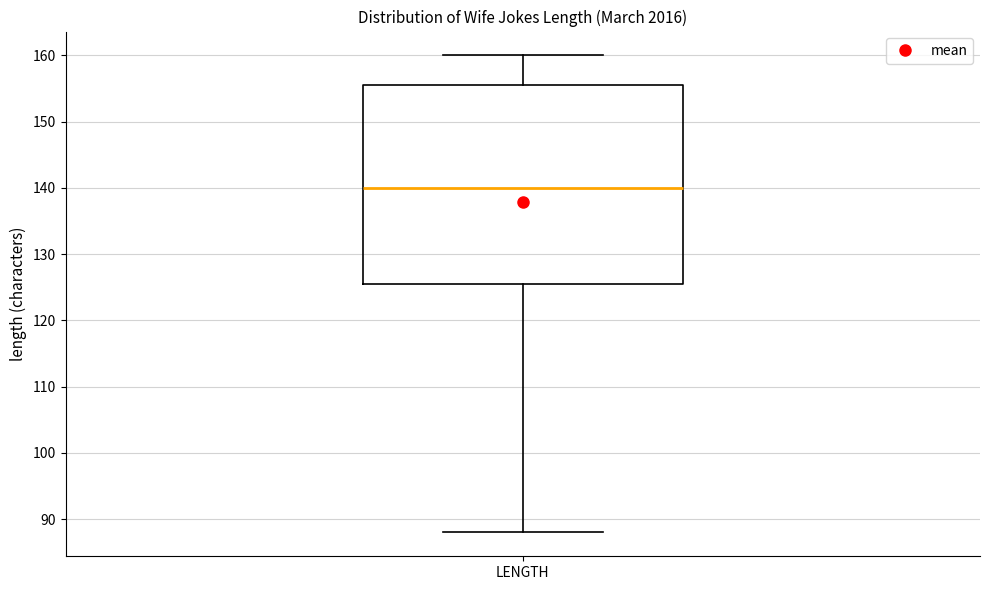

Read this box plot against the y-axis: the position of the median line, the range covered by the box, and the ends of both whiskers. The values are not printed on the chart, so give them approximately, as read against the axis.

median 140, box 126 to 156, whiskers 88 to 160